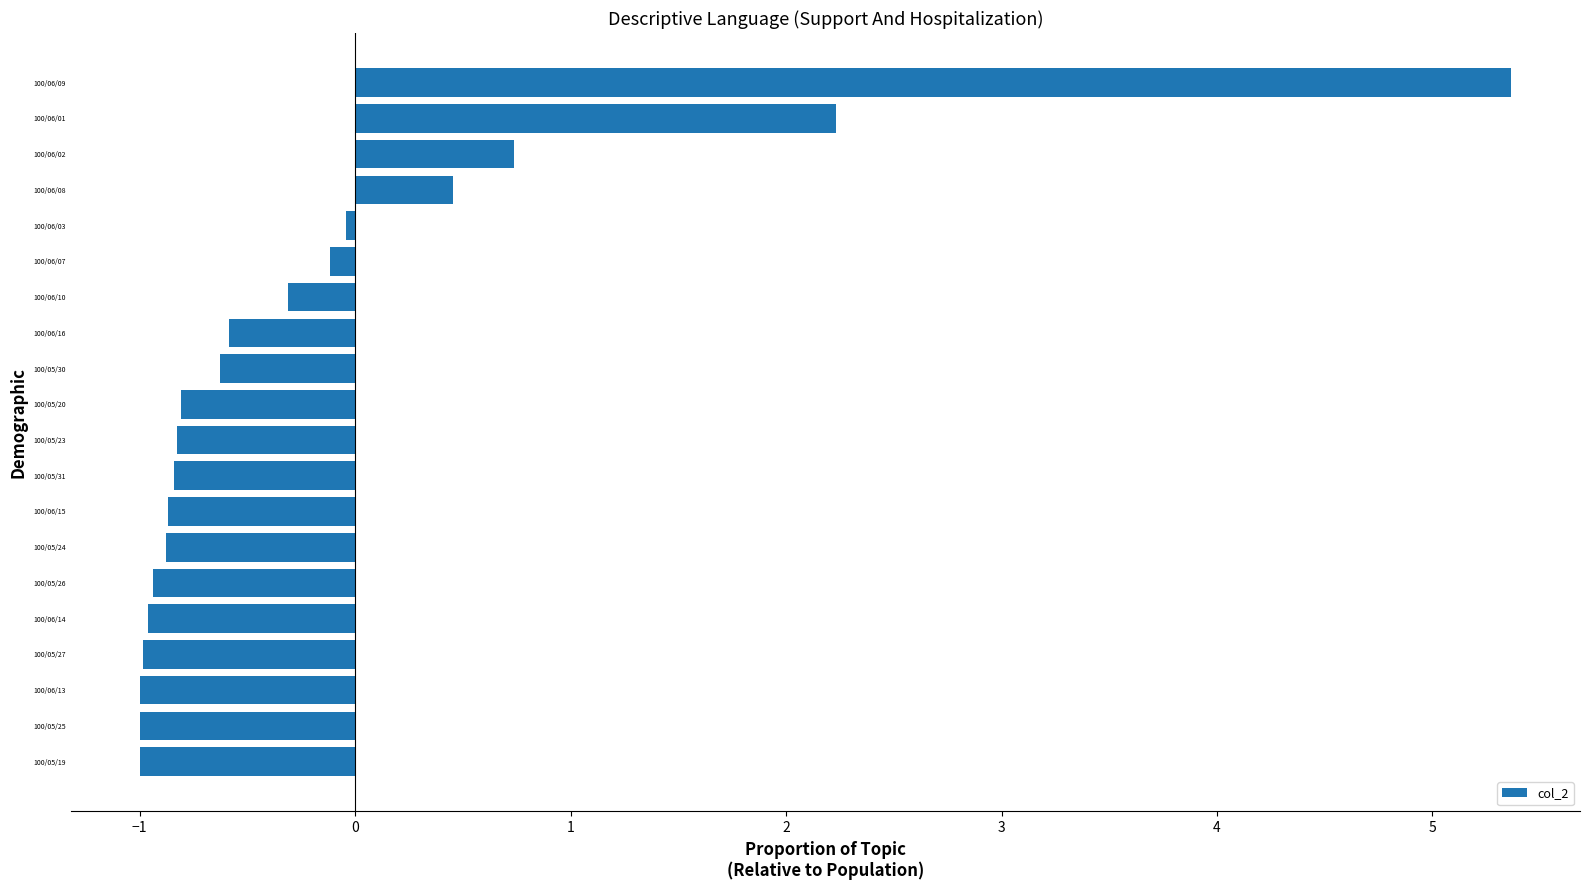

Which has a higher value, 100/06/08 or 100/06/14?

100/06/08